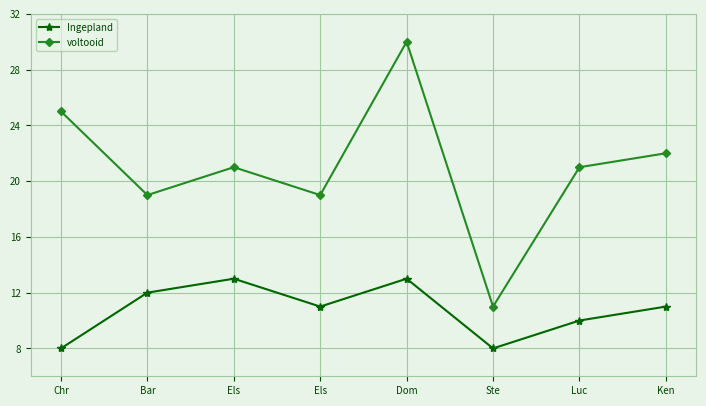

What is the approximate value of voltooid at Bar, to the nearest 5?

20